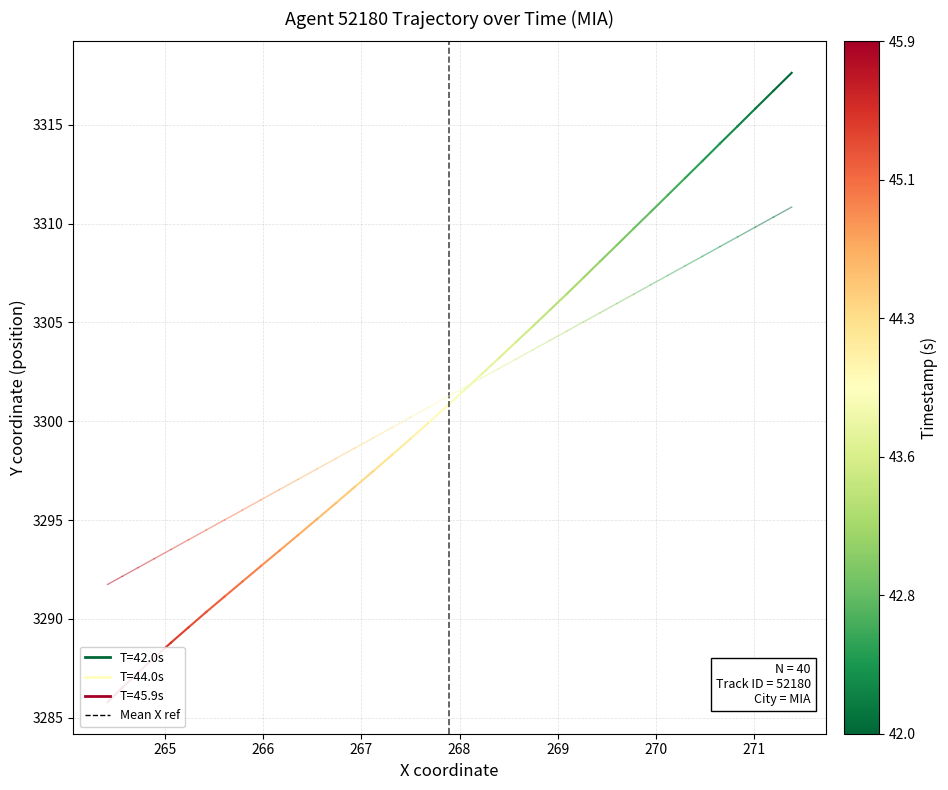

How many distinct data groups are displayed?

1